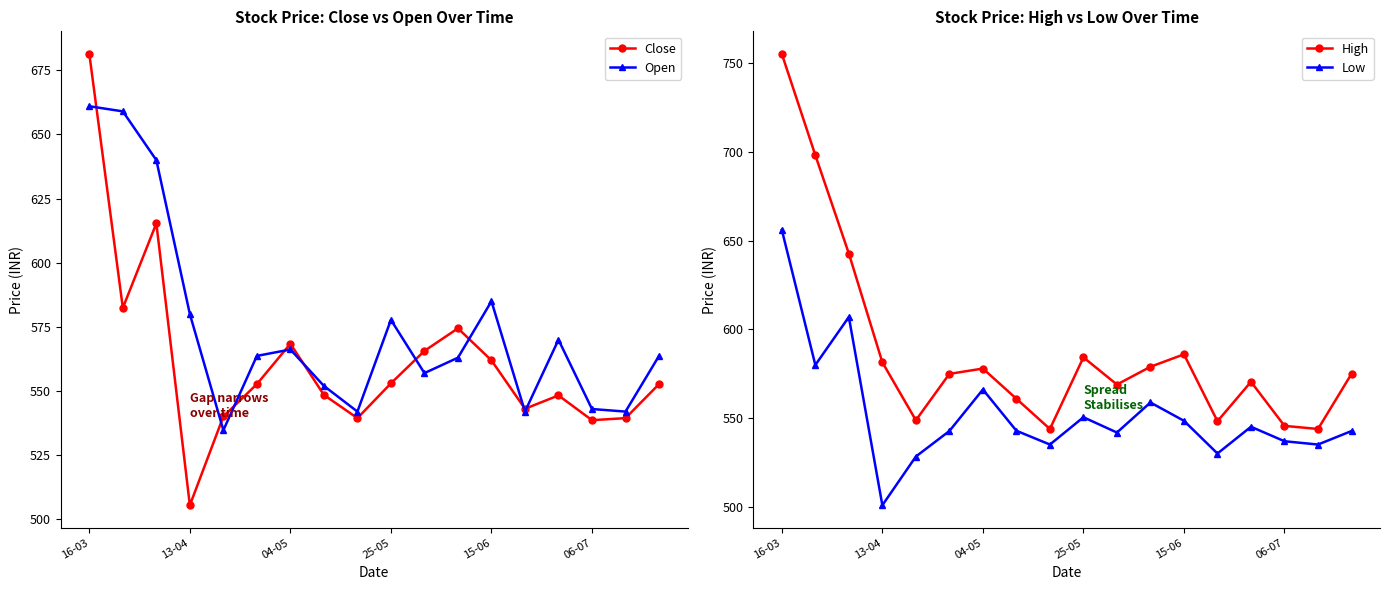

How many interior local valleys does the Open series have?

5